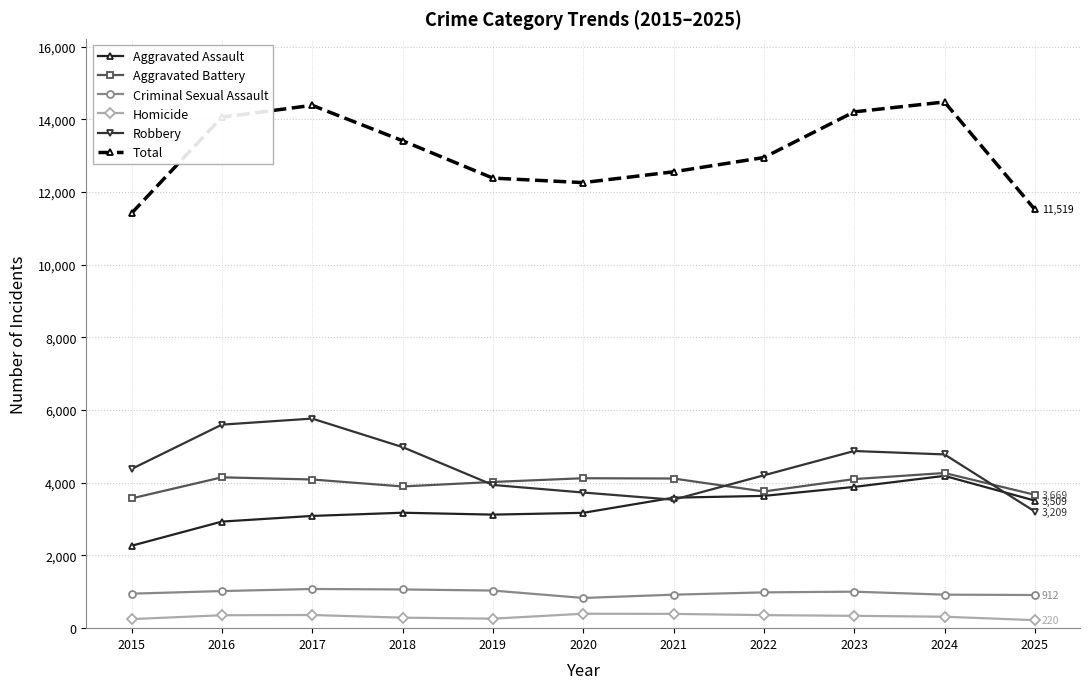

The value of Criminal Sexual Assault at 2019 is 1035. True or false?

True